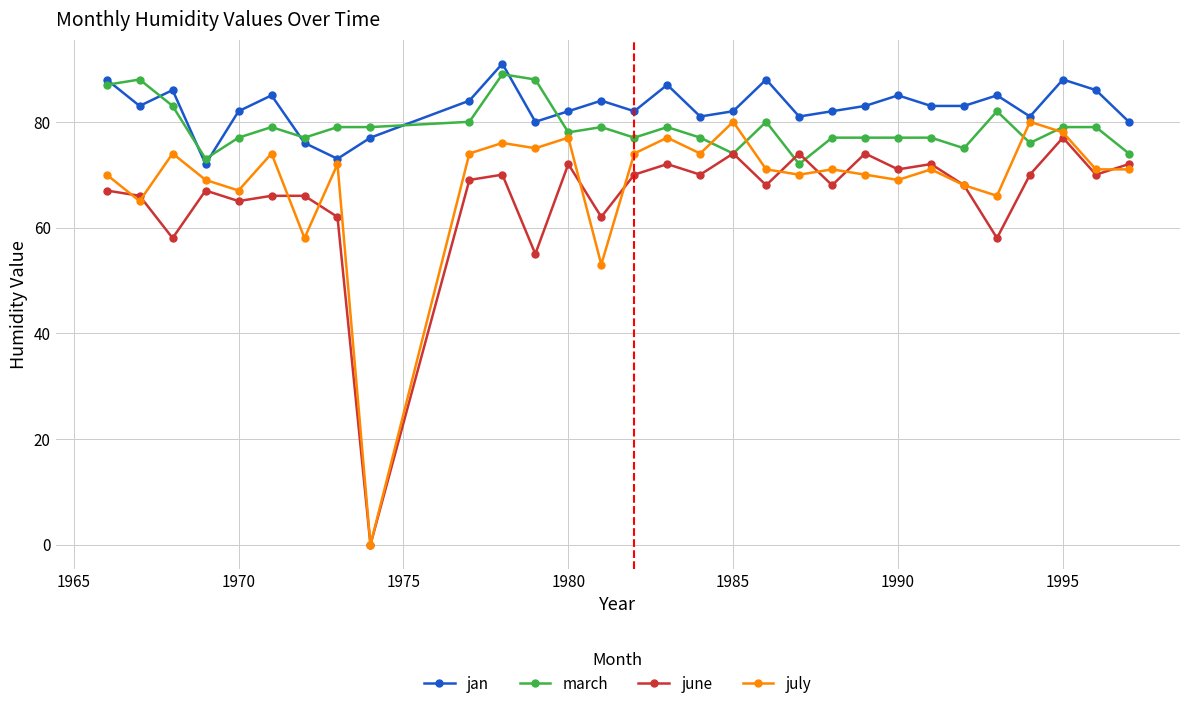

Reading left to right, what are all the values shown in this chart?

jan: 88	83	86	72	82	85	76	73	77	84	91	80	82	84	82	87	81	82	88	81	82	83	85	83	83	85	81	88	86	80
march: 87	88	83	73	77	79	77	79	79	80	89	88	78	79	77	79	77	74	80	72	77	77	77	77	75	82	76	79	79	74
june: 67	66	58	67	65	66	66	62	0	69	70	55	72	62	70	72	70	74	68	74	68	74	71	72	68	58	70	77	70	72
july: 70	65	74	69	67	74	58	72	0	74	76	75	77	53	74	77	74	80	71	70	71	70	69	71	68	66	80	78	71	71